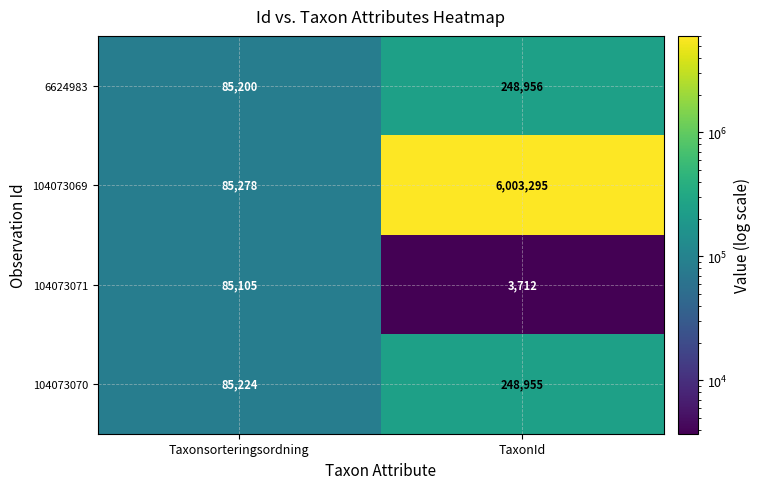

What is the difference between the 104073071 values at Taxonsorteringsordning and TaxonId?

81393